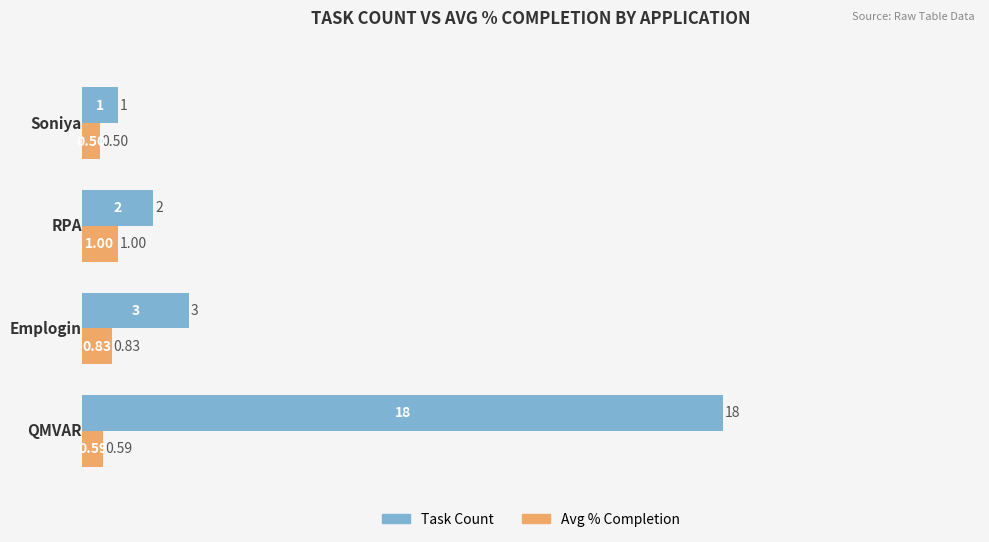

Which series has the largest total across all categories?

Task Count